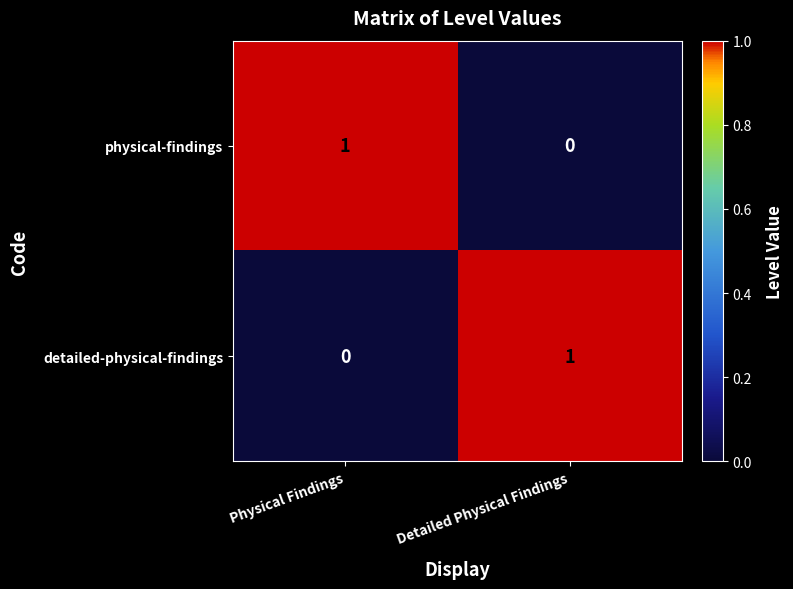

What is the maximum value shown in the chart?

1